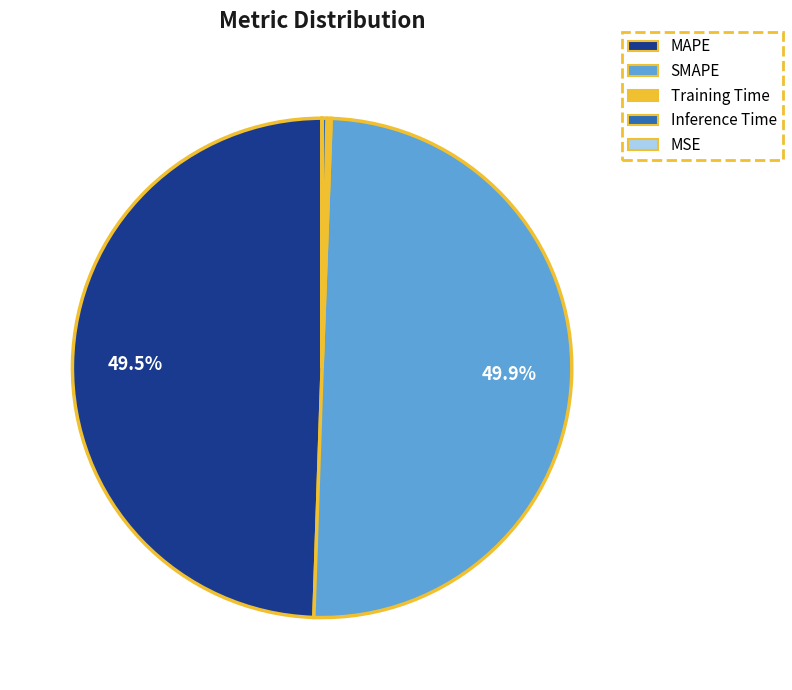

What portion of the pie excludes MAPE?

50.5%